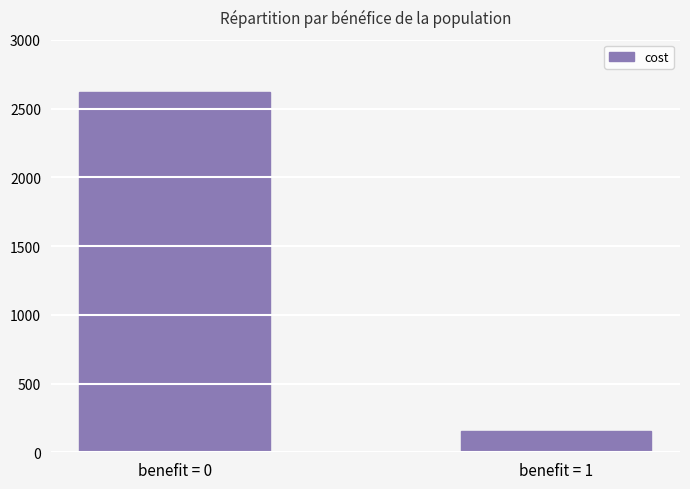

Which label corresponds to the largest value in the chart?

benefit = 0